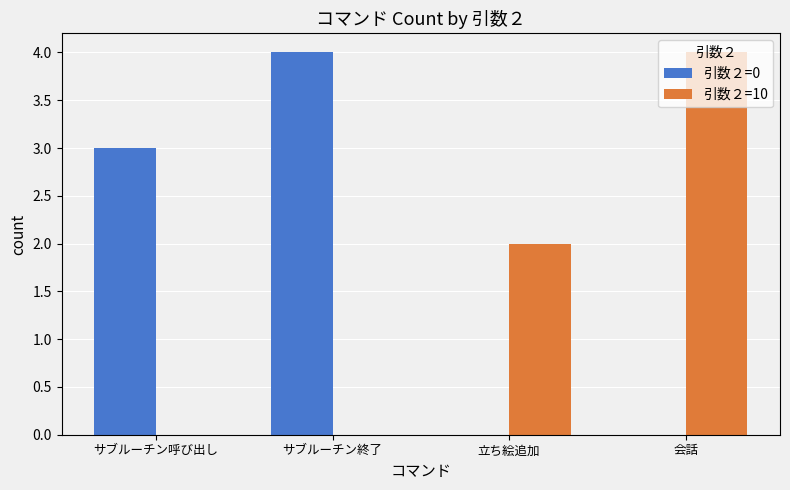

How many categories are shown in the chart?

4